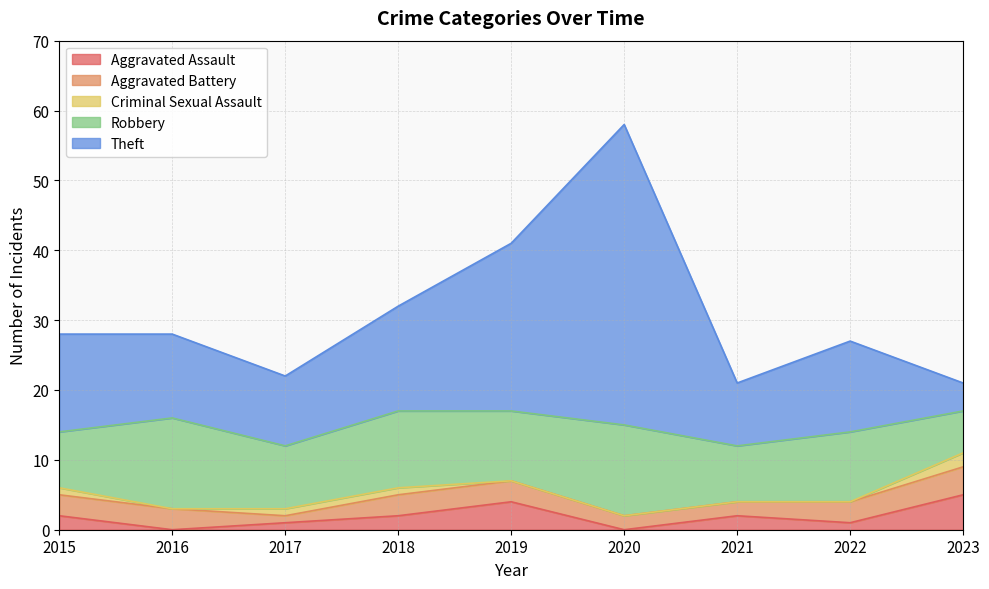

At which label does Aggravated Battery first exceed 3?

2023